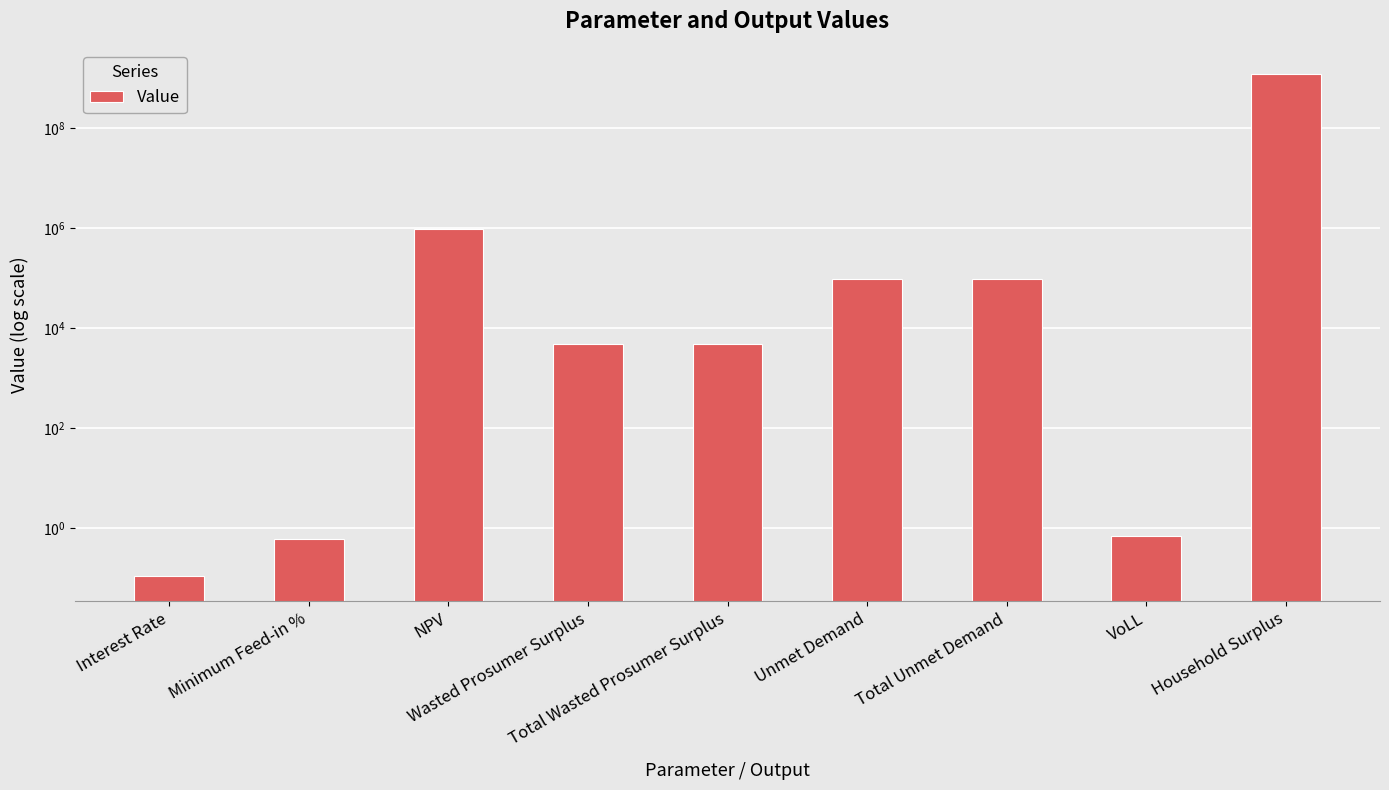

What is the change in value from Wasted Prosumer Surplus to Household Surplus?

+1190930208.5